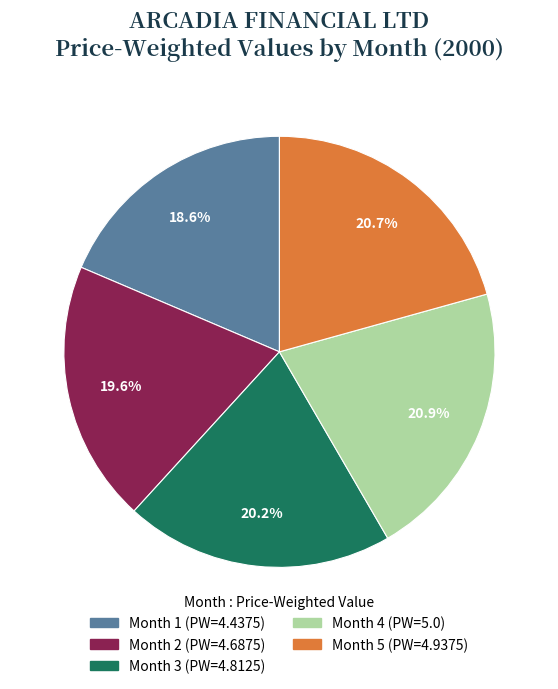

To the nearest percent, what is the combined percentage of Month 5 and Month 2?

40%